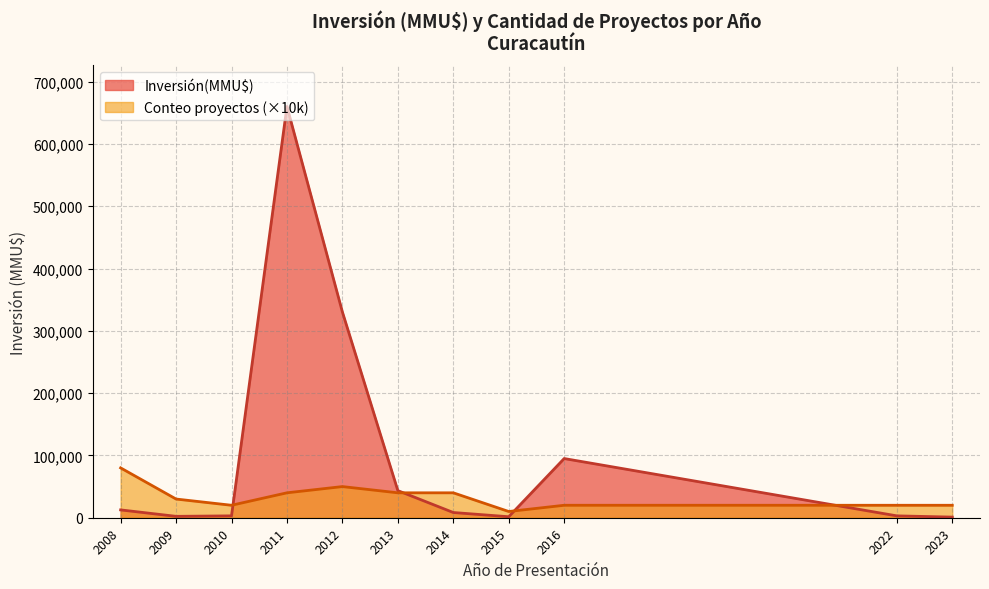

How many distinct data groups are displayed?

2